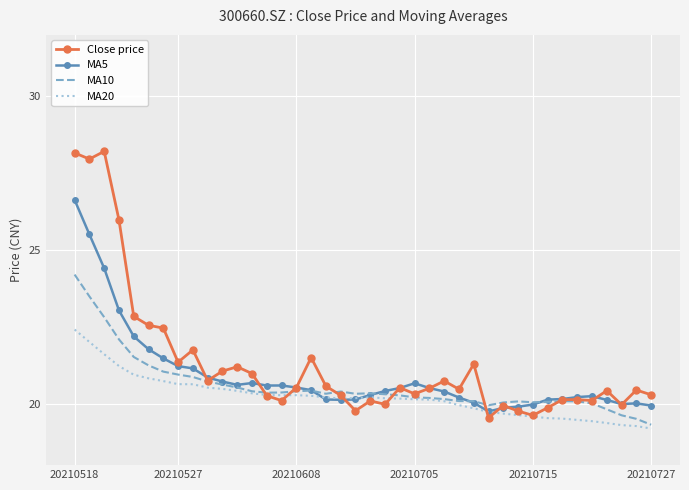

List the series in order of their overall mean, lowest first.

MA20, MA10, MA5, Close price